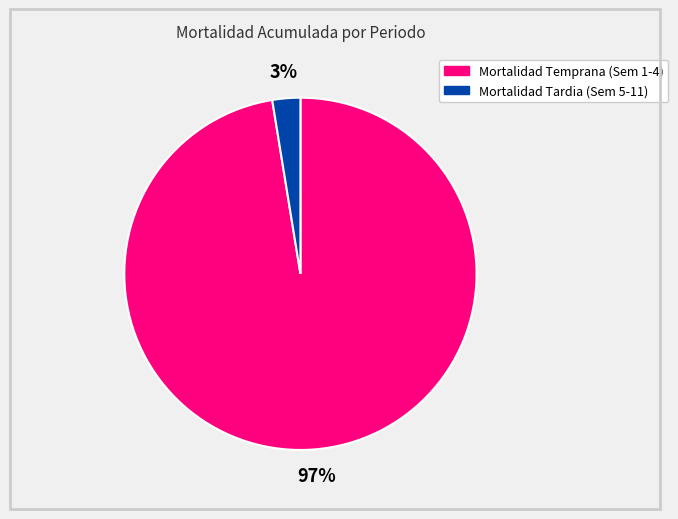

Which category has the smallest portion of the pie?

Mortalidad Tardia (Sem 5-11)